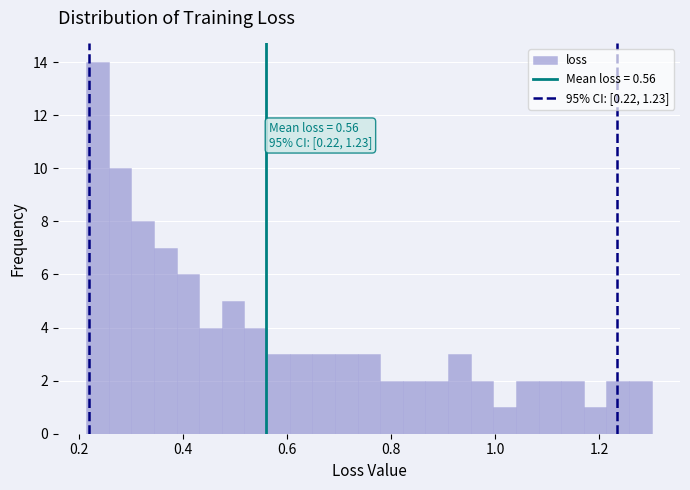

Around what value on the x-axis is the tallest bar? Give the approximate position of its centre, as read against the axis.

0.24